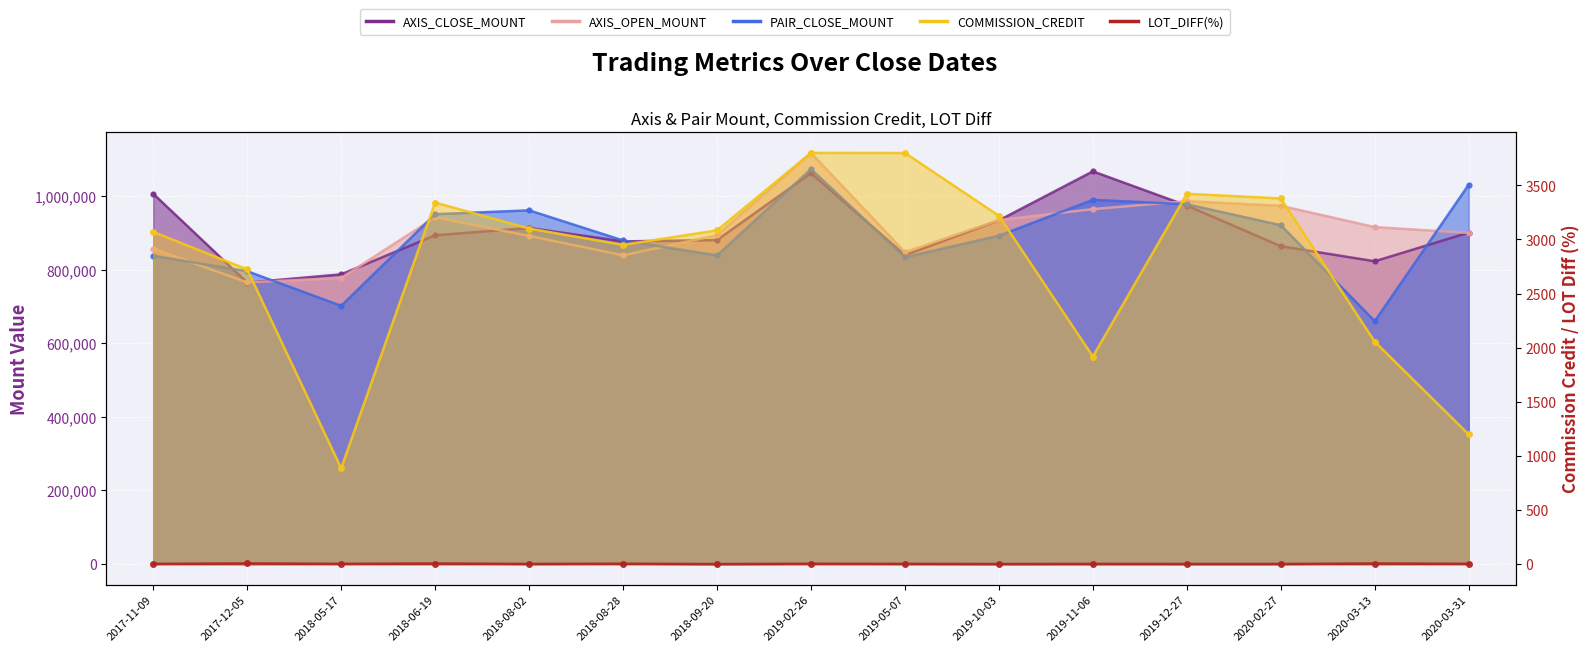

At which category is the sum across all series the highest?

2019-02-26